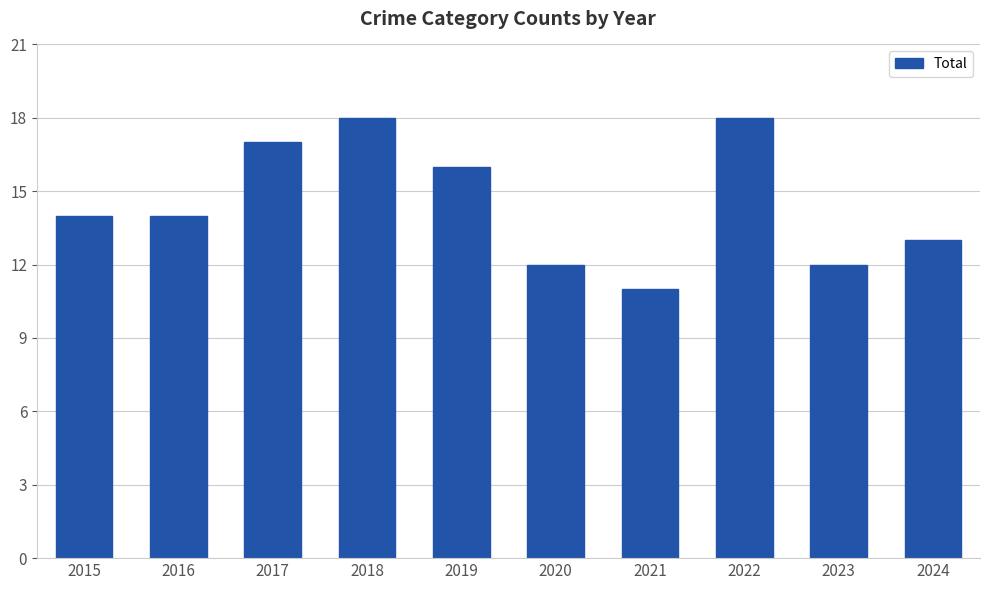

Reading left to right, what are all the values shown in this chart?

2015=14	2016=14	2017=17	2018=18	2019=16	2020=12	2021=11	2022=18	2023=12	2024=13